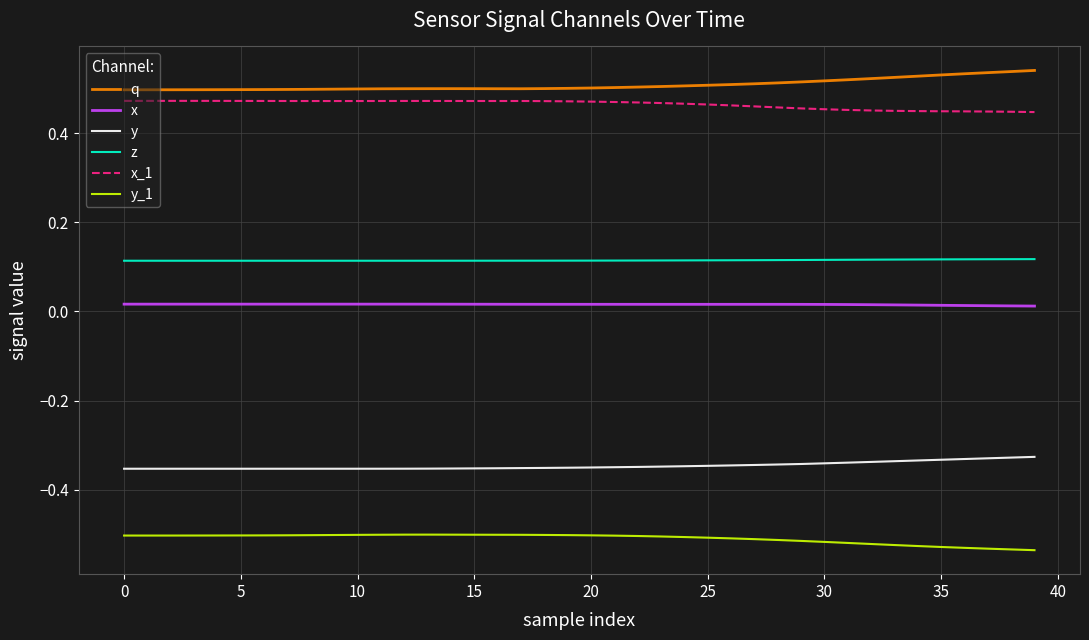

Which series has the largest total across all categories?

q